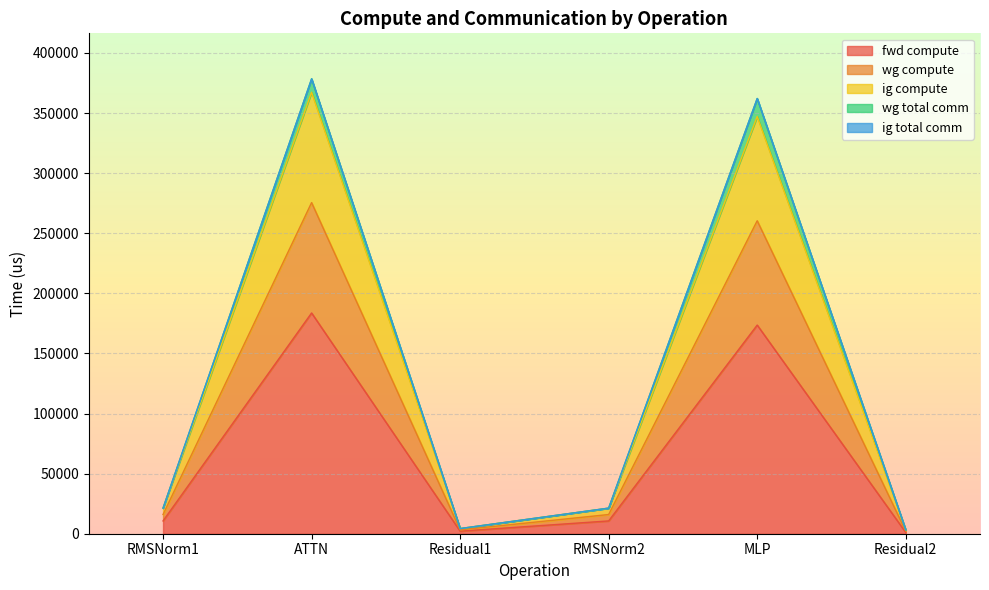

What is the total value across all series at Residual2?

6438.9